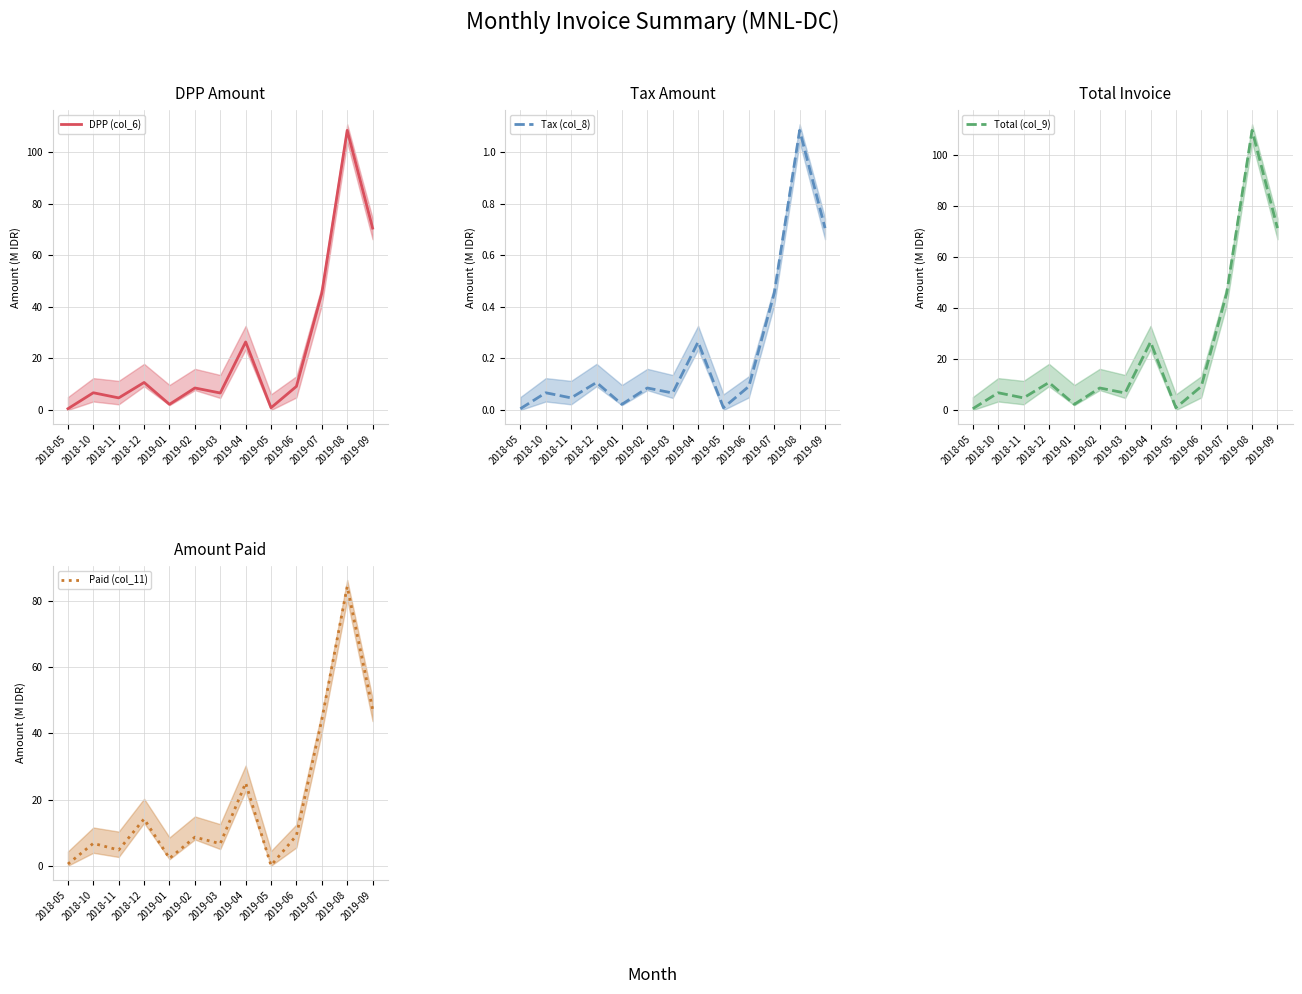

What is the label of the 1st point from the right?

2019-09